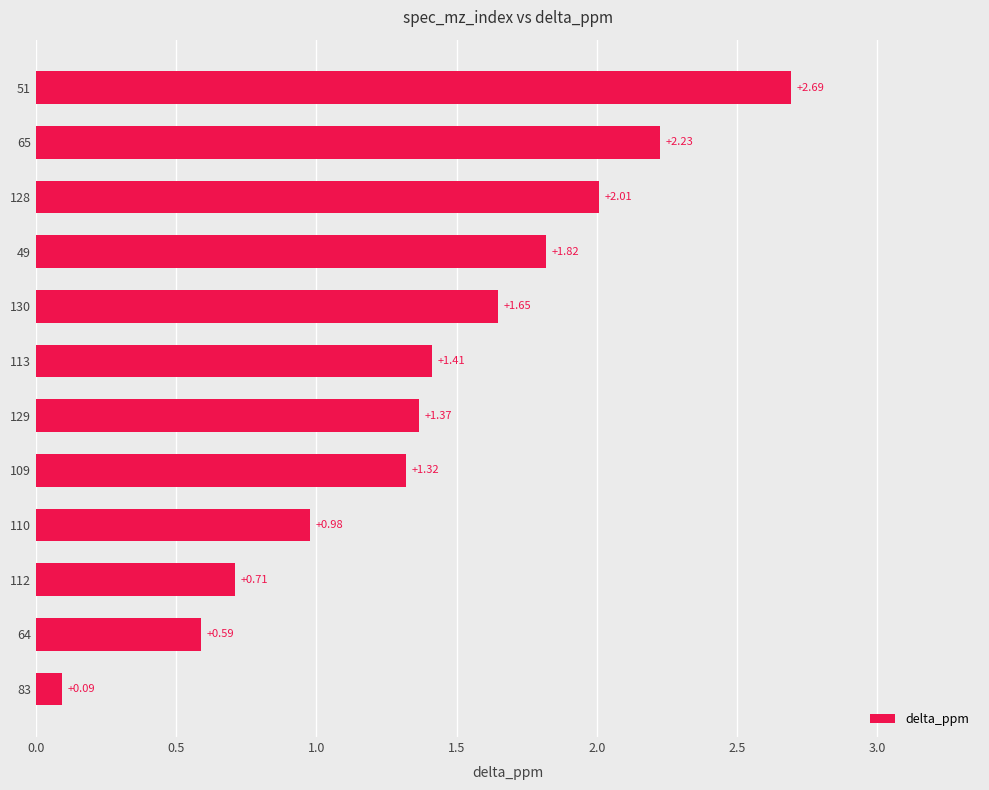

Rank the categories by value from lowest to highest.

83, 64, 112, 110, 109, 129, 113, 130, 49, 128, 65, 51